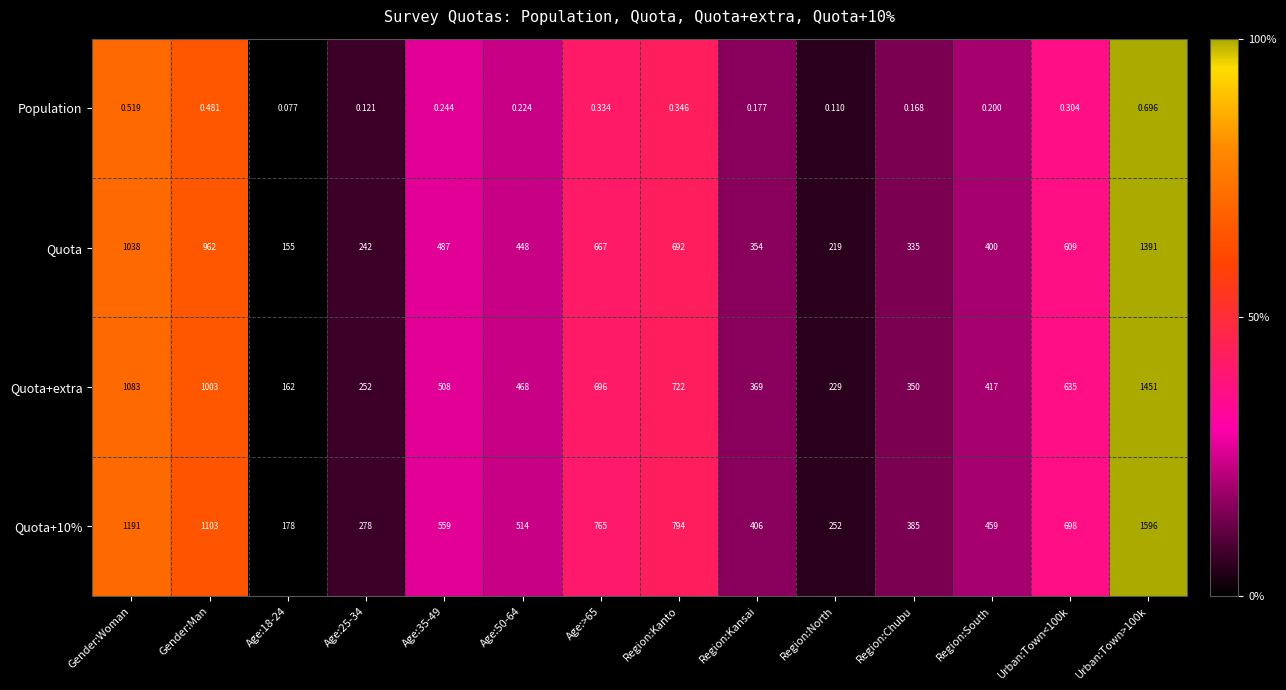

At which label is Quota+extra closest to 806?

Region:Kanto